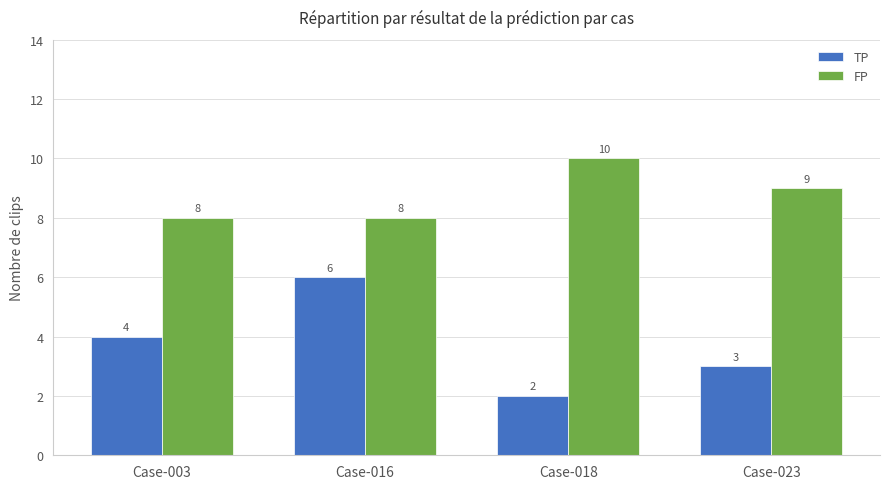

Reading left to right, transcribe all the data shown in this chart.

TP: Case-003=4	Case-016=6	Case-018=2	Case-023=3
FP: Case-003=8	Case-016=8	Case-018=10	Case-023=9